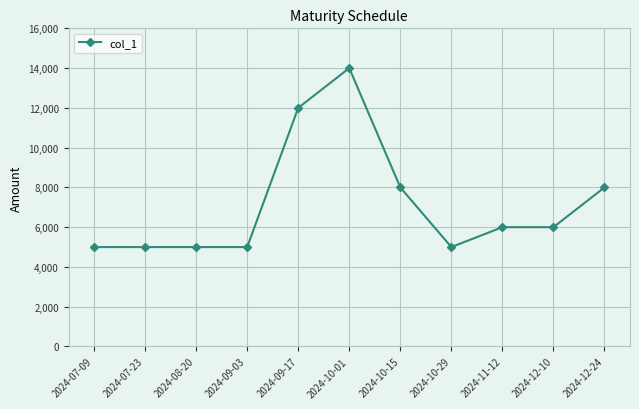

How many categories are shown in the chart?

11